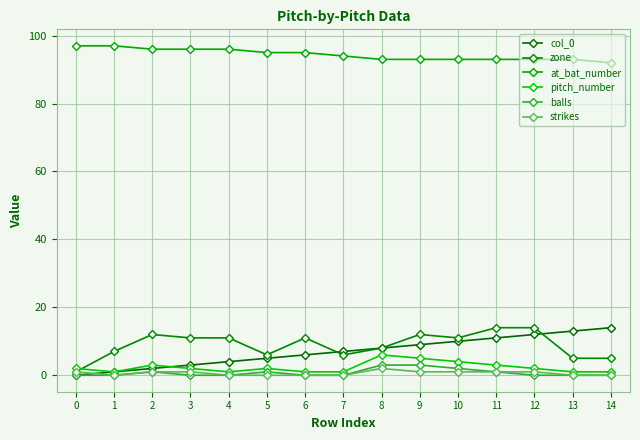

Does the chart have visible grid lines?

Yes